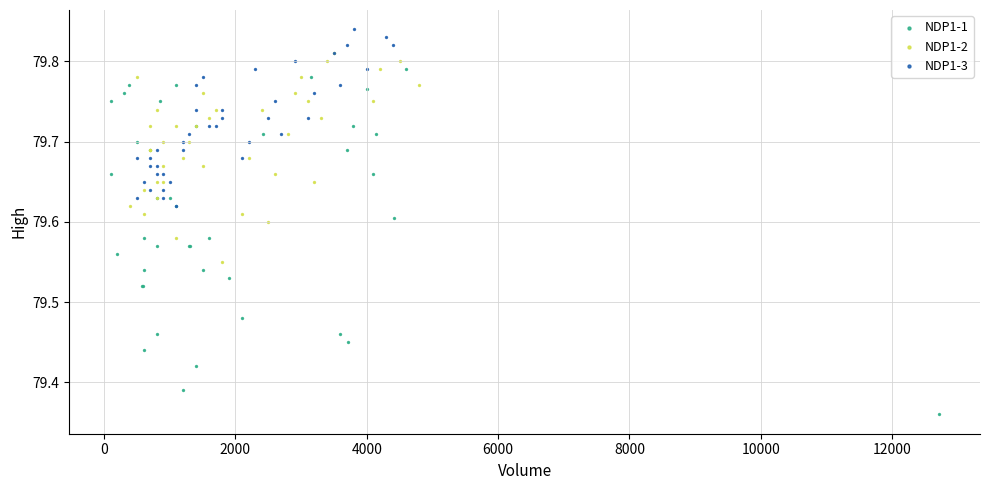

Which series reaches the maximum Y coordinate?

NDP1-3